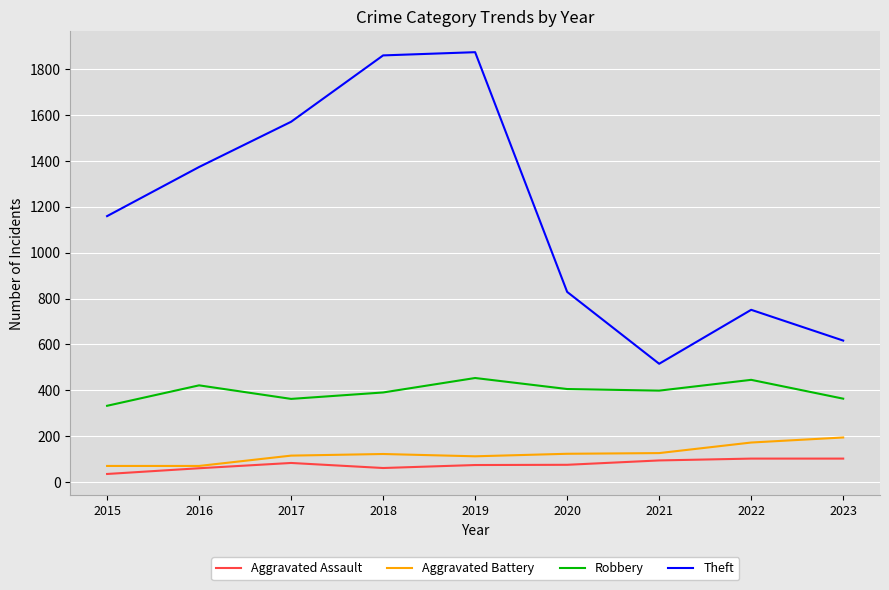

Which series has the widest spread of values?

Theft